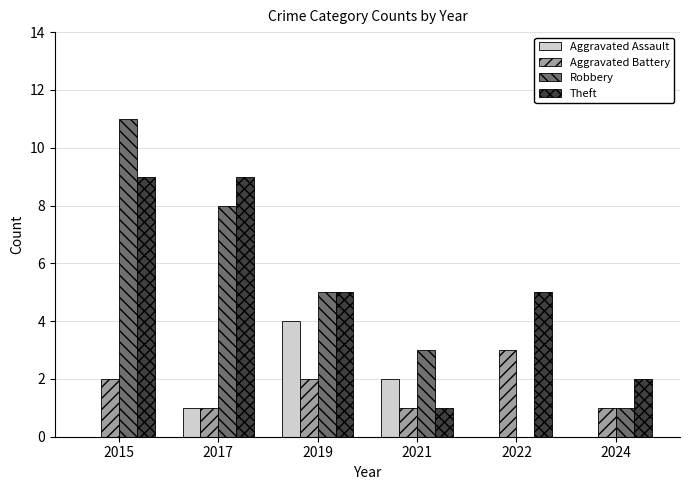

What is the total value across all series at 2021?

7